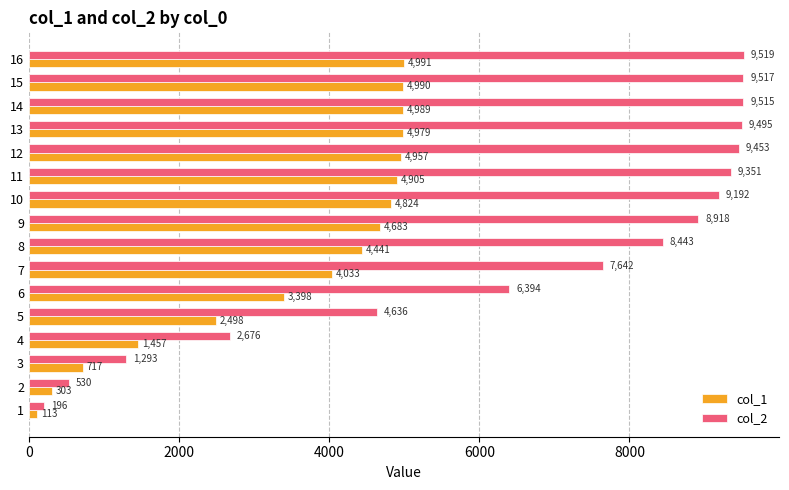

What are all the series names shown in the legend?

col_1, col_2